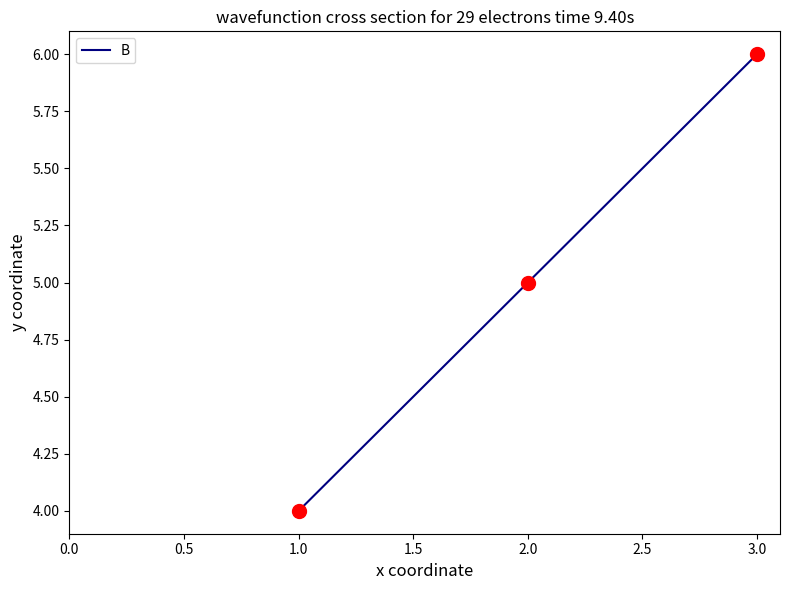

What is the change in value from 2.0 to 3.0?

+1